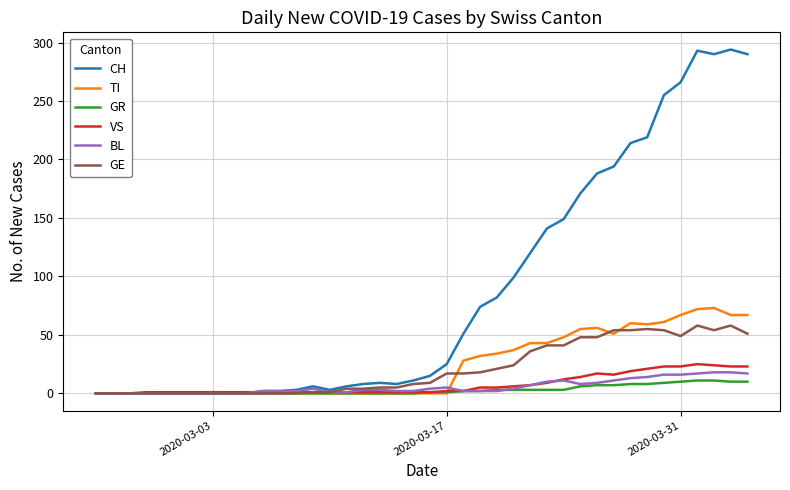

Which series has the largest total across all categories?

CH